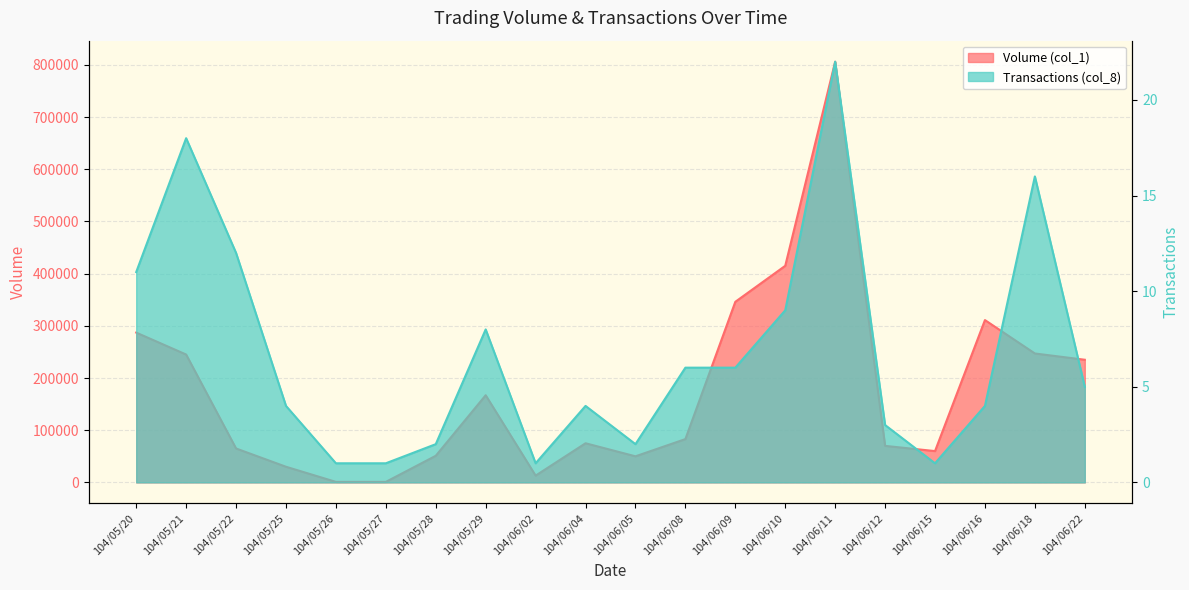

Does the chart display data point markers on the line(s)?

No